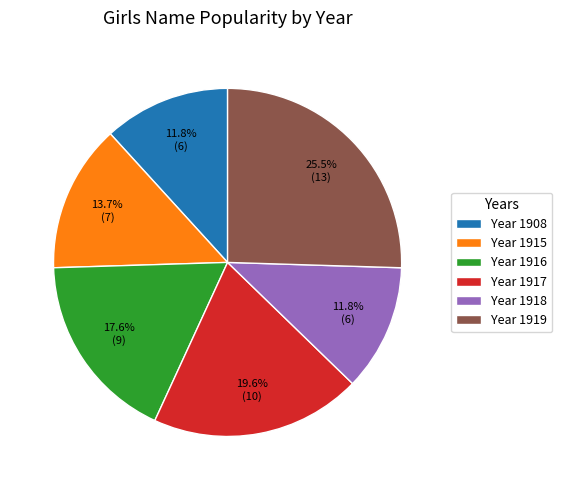

Which category has the biggest portion of the pie?

Year 1919